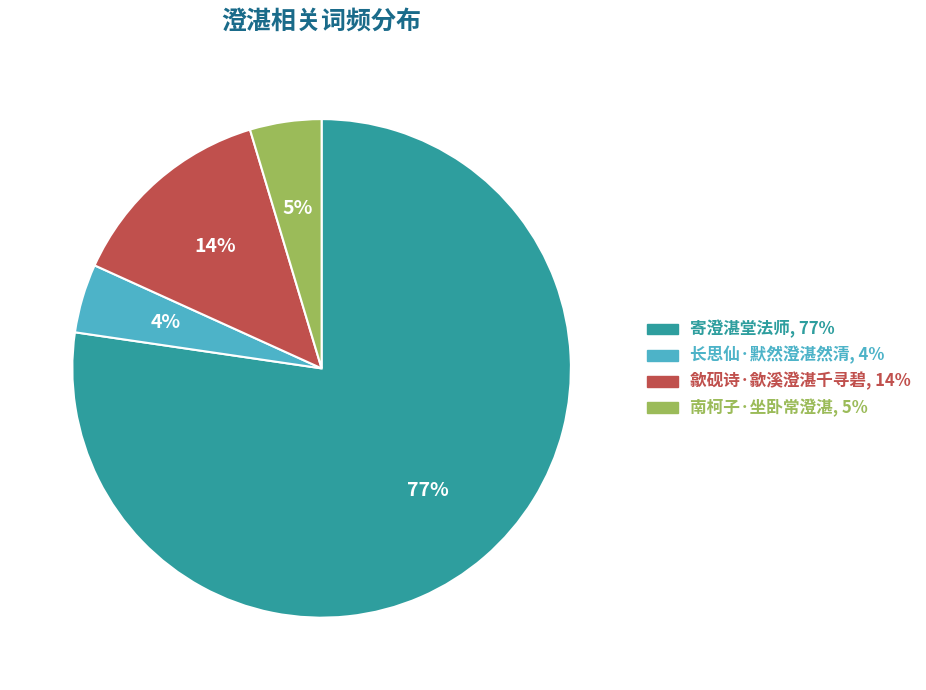

Count the number of slices in the pie.

4